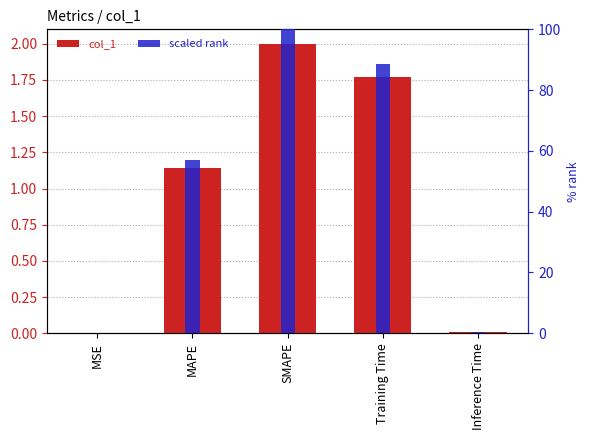

At MSE, list the series in order from largest to smallest.

scaled rank, col_1